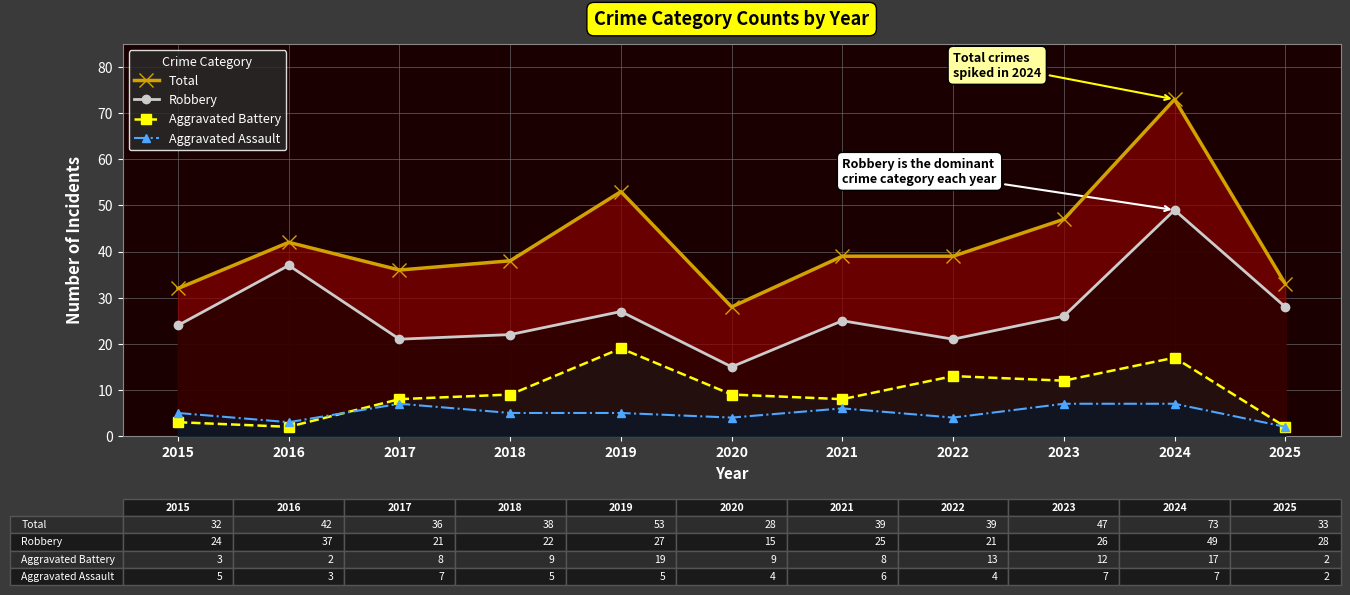

Reading right to left, list all the values displayed in this chart.

Total: 33	73	47	39	39	28	53	38	36	42	32
Robbery: 28	49	26	21	25	15	27	22	21	37	24
Aggravated Battery: 2	17	12	13	8	9	19	9	8	2	3
Aggravated Assault: 2	7	7	4	6	4	5	5	7	3	5